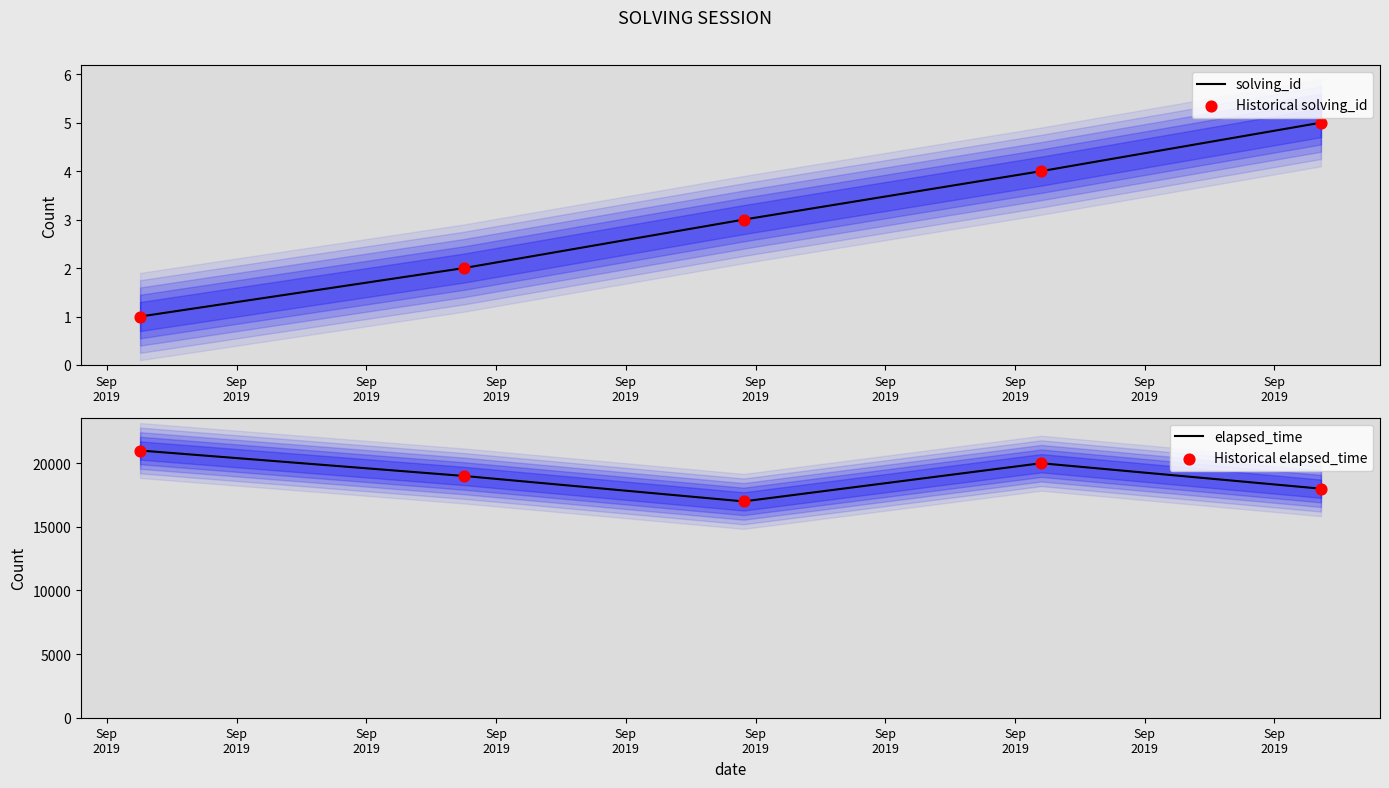

What is the minimum value for elapsed_time?

17000